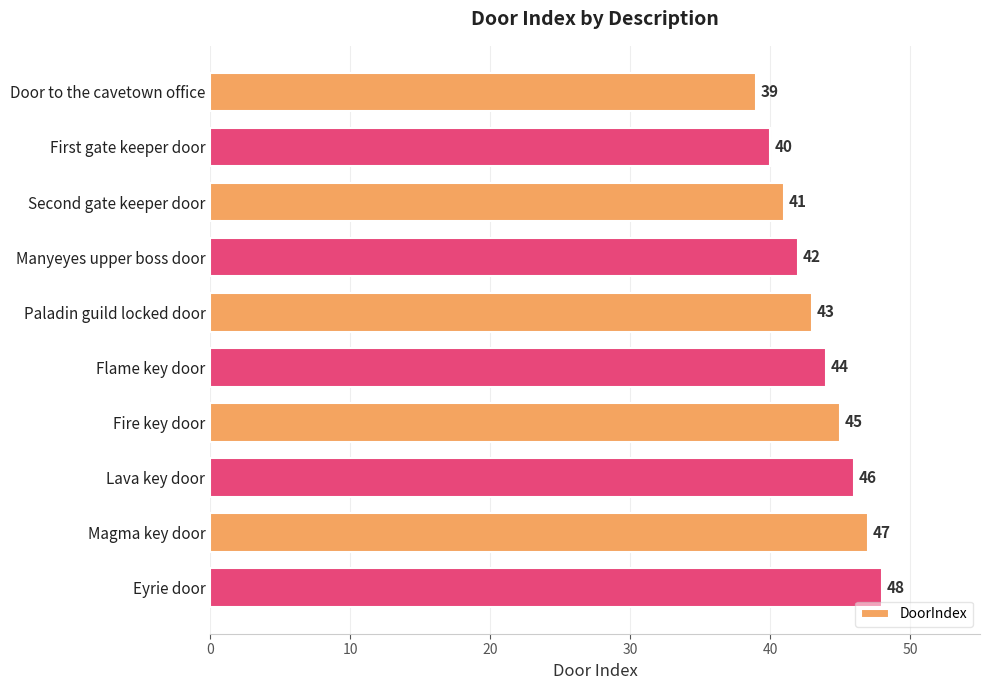

How many values are below 44?

5